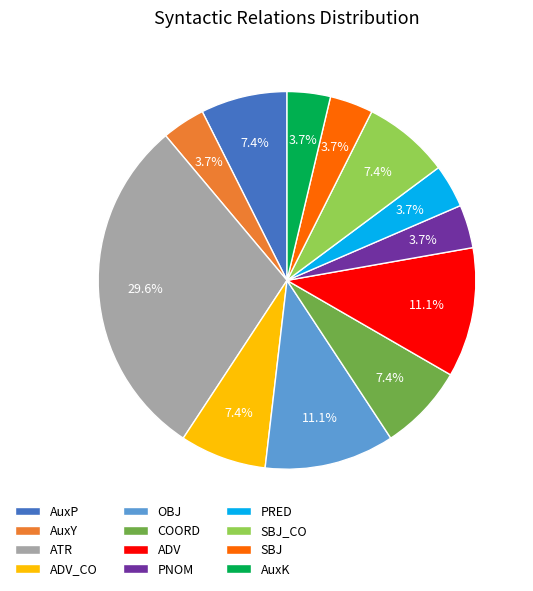

Does any single category account for the majority?

No